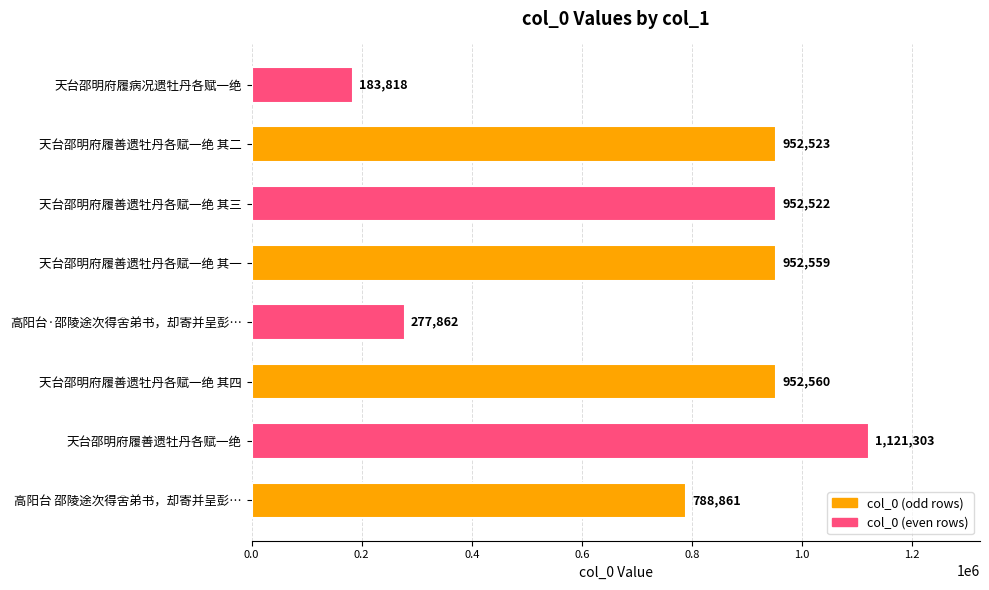

List the labels in order of value, largest first.

天台邵明府履善遗牡丹各赋一绝, 天台邵明府履善遗牡丹各赋一绝 其四, 天台邵明府履善遗牡丹各赋一绝 其一, 天台邵明府履善遗牡丹各赋一绝 其二, 天台邵明府履善遗牡丹各赋一绝 其三, 高阳台 邵陵途次得舍弟书，却寄并呈彭…, 高阳台·邵陵途次得舍弟书，却寄并呈彭…, 天台邵明府履病况遗牡丹各赋一绝